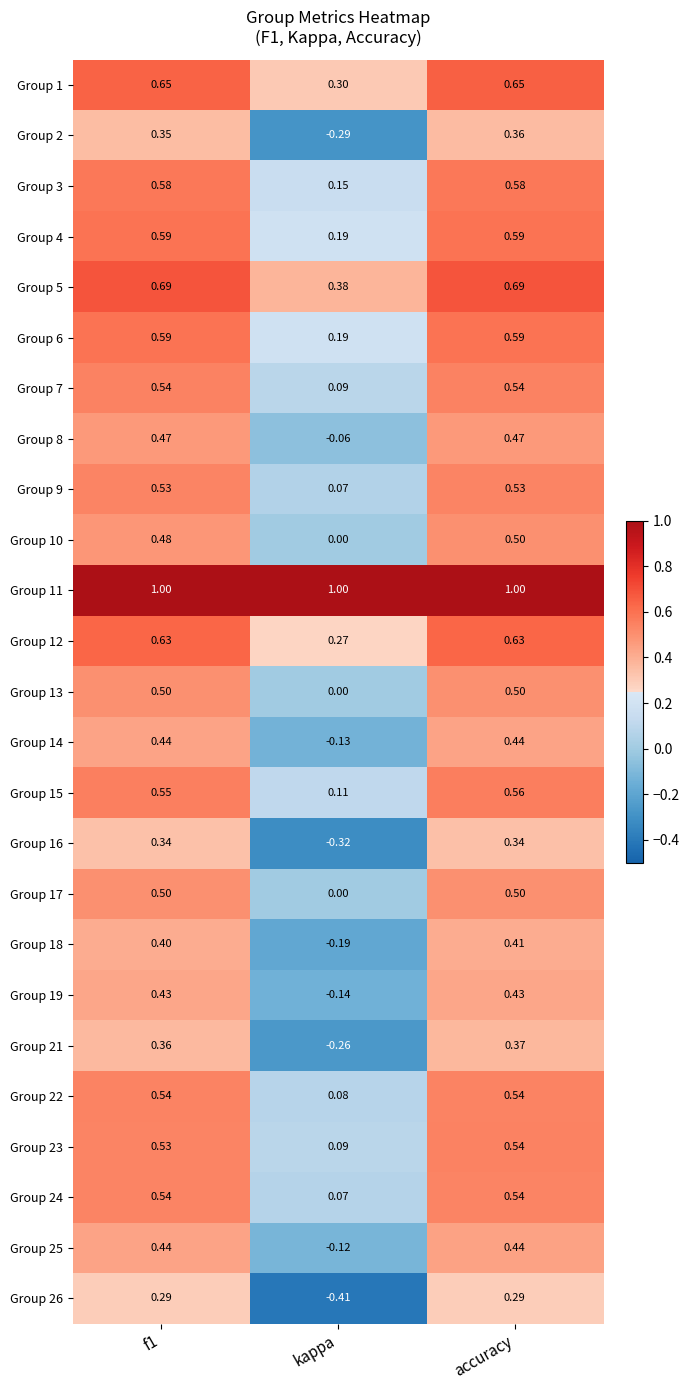

Which category has the lowest value across all series?

kappa